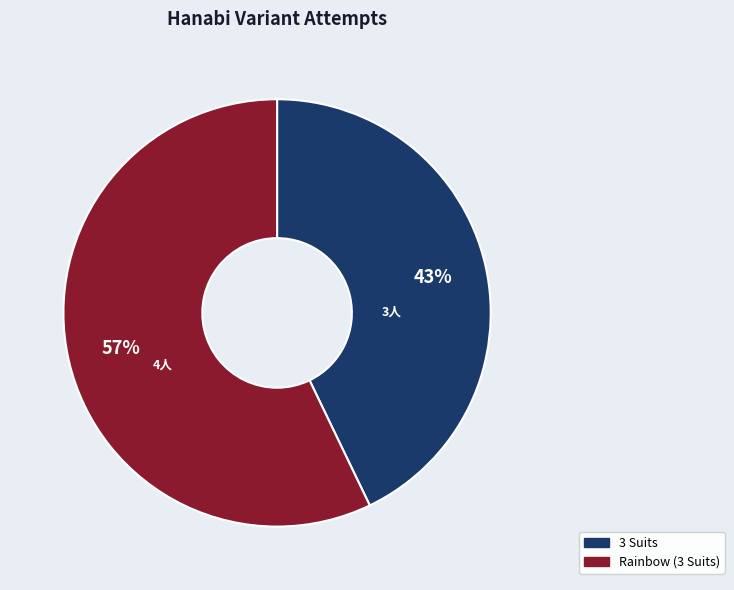

Which has a higher value, Rainbow (3 Suits) or 3 Suits?

Rainbow (3 Suits)